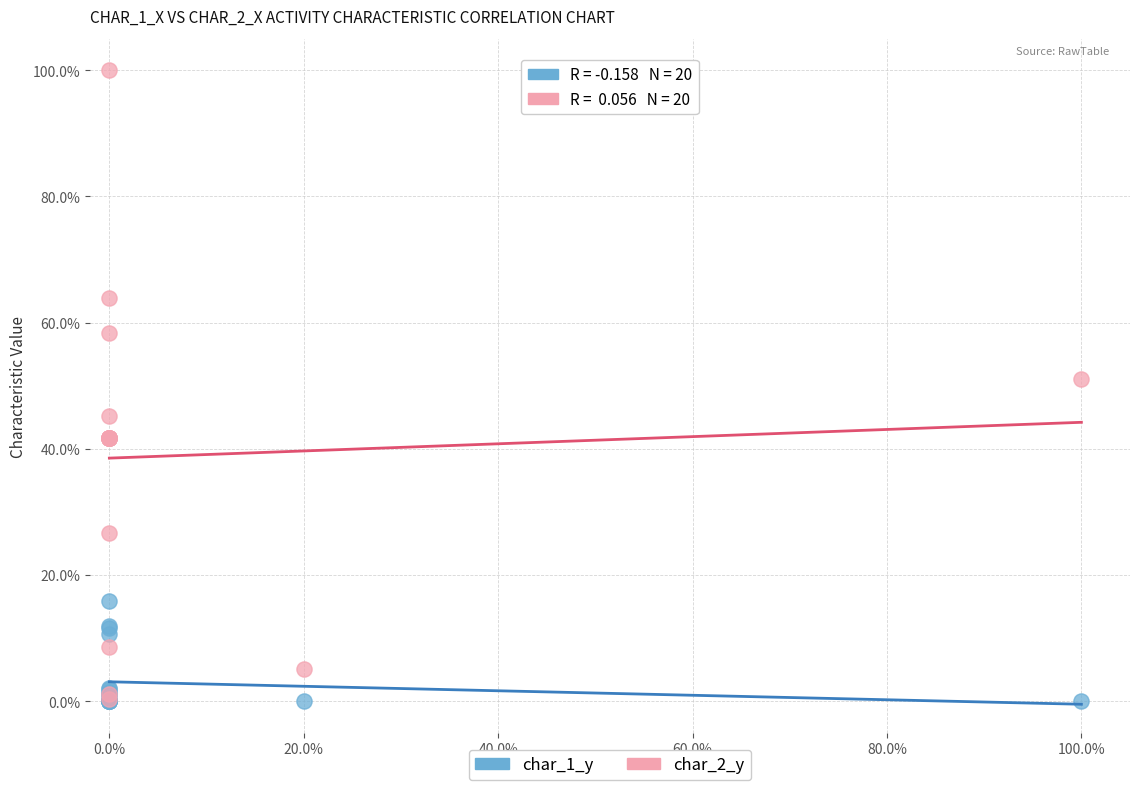

Which series has the largest Y range (max minus min)?

char_2_y